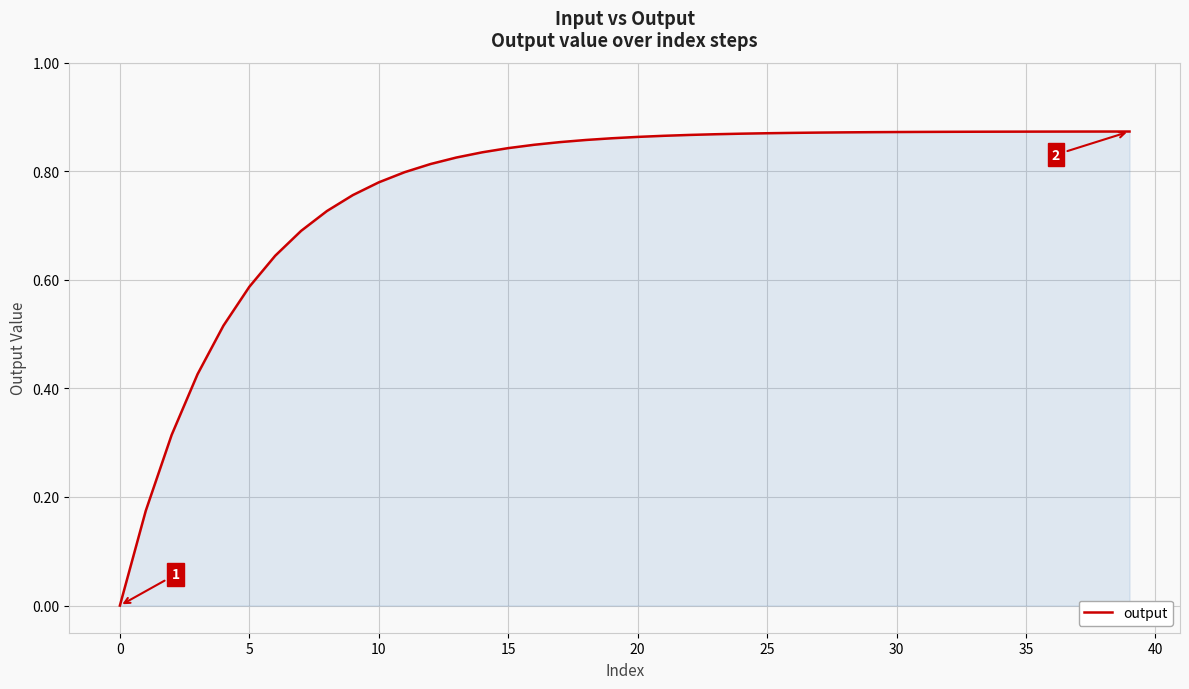

What is the label of the 14th point from the right?

26